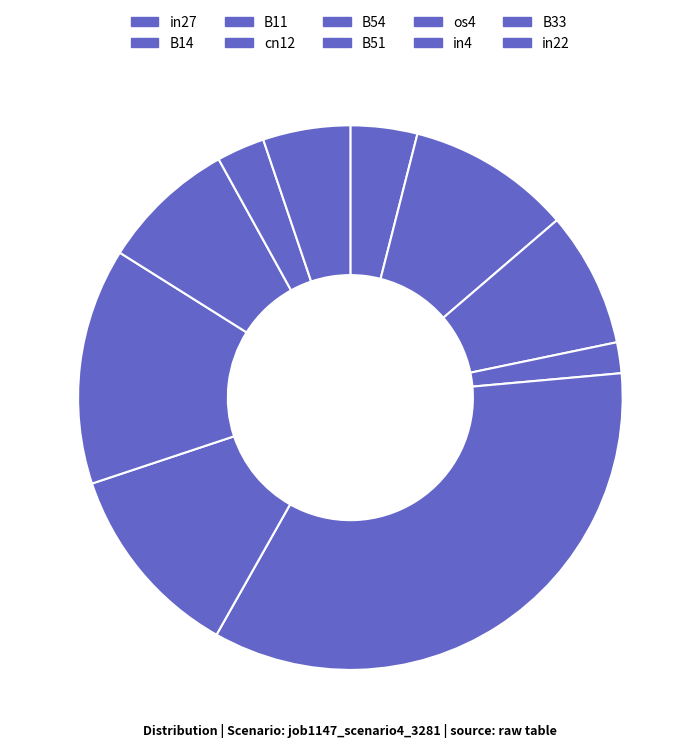

Is it true that B14 is 10% of the pie?

True